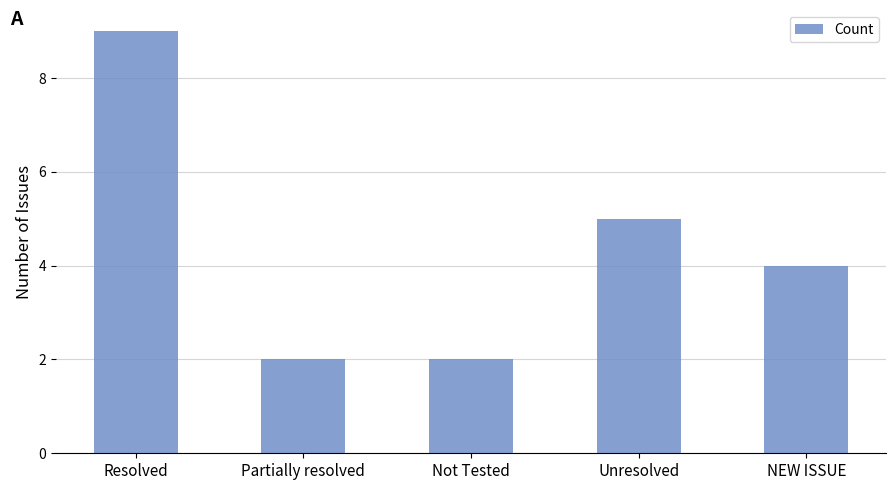

Which label corresponds to the largest value in the chart?

Resolved